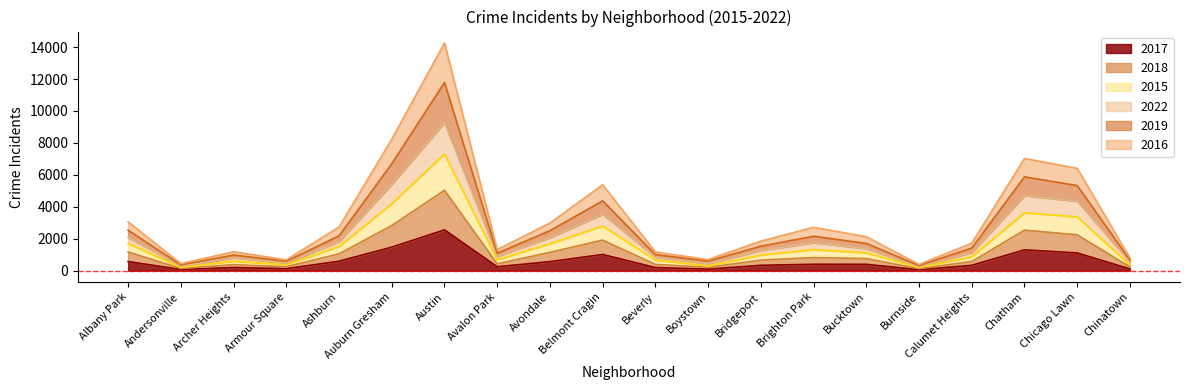

Which series has the largest total across all categories?

2019